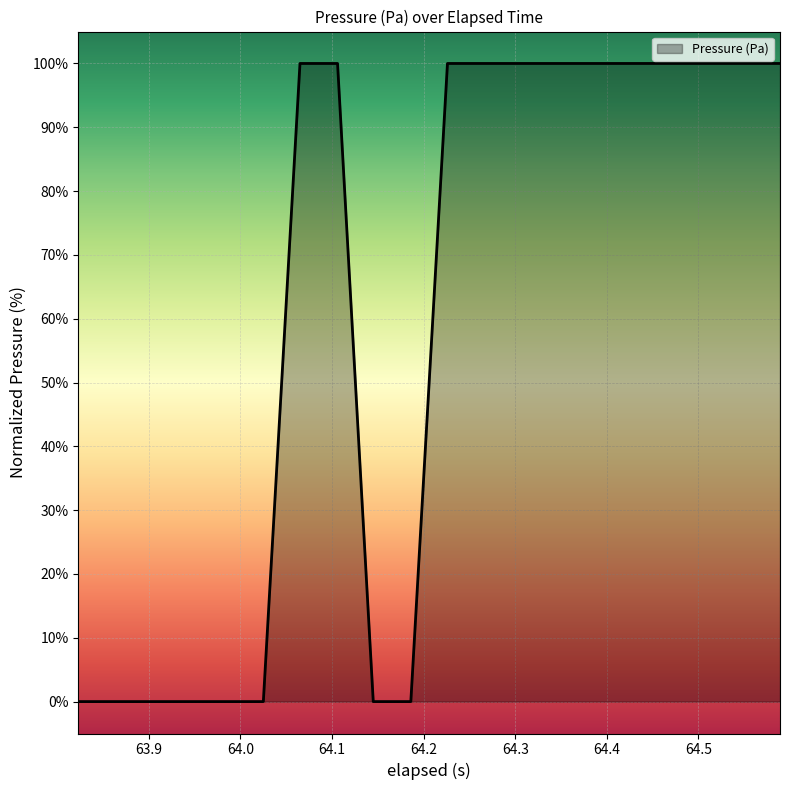

What is the greatest value displayed?

100